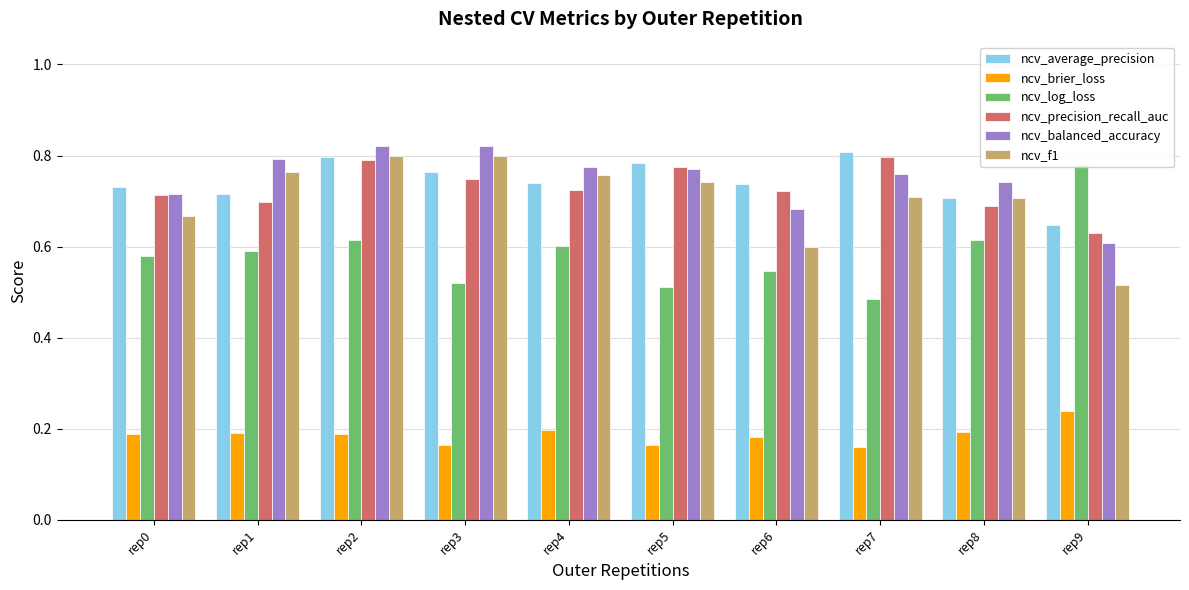

Reading left to right, list all the values displayed in this chart.

ncv_average_precision: 0.7	0.7	0.8	0.8	0.7	0.8	0.7	0.8	0.7	0.6
ncv_brier_loss: 0.2	0.2	0.2	0.2	0.2	0.2	0.2	0.2	0.2	0.2
ncv_log_loss: 0.6	0.6	0.6	0.5	0.6	0.5	0.5	0.5	0.6	0.8
ncv_precision_recall_auc: 0.7	0.7	0.8	0.7	0.7	0.8	0.7	0.8	0.7	0.6
ncv_balanced_accuracy: 0.7	0.8	0.8	0.8	0.8	0.8	0.7	0.8	0.7	0.6
ncv_f1: 0.7	0.8	0.8	0.8	0.8	0.7	0.6	0.7	0.7	0.5